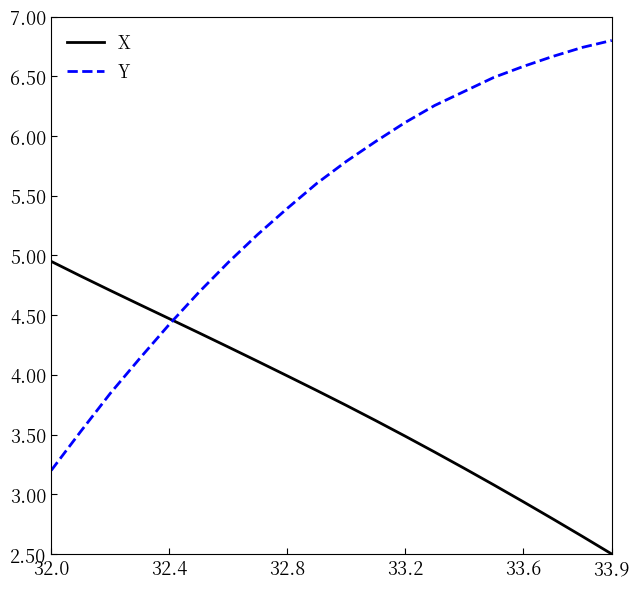

How many times do Y and X cross each other?

1